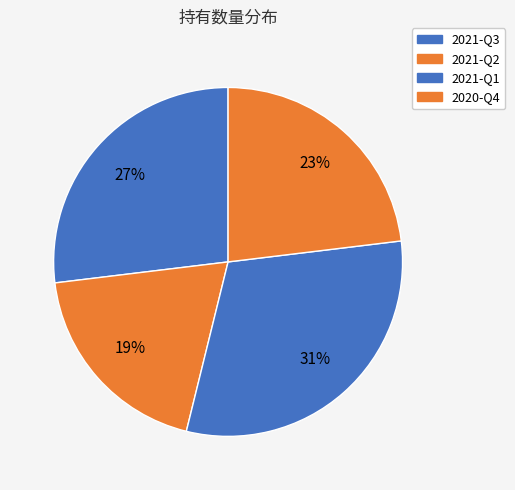

How many slices are in this pie chart?

4